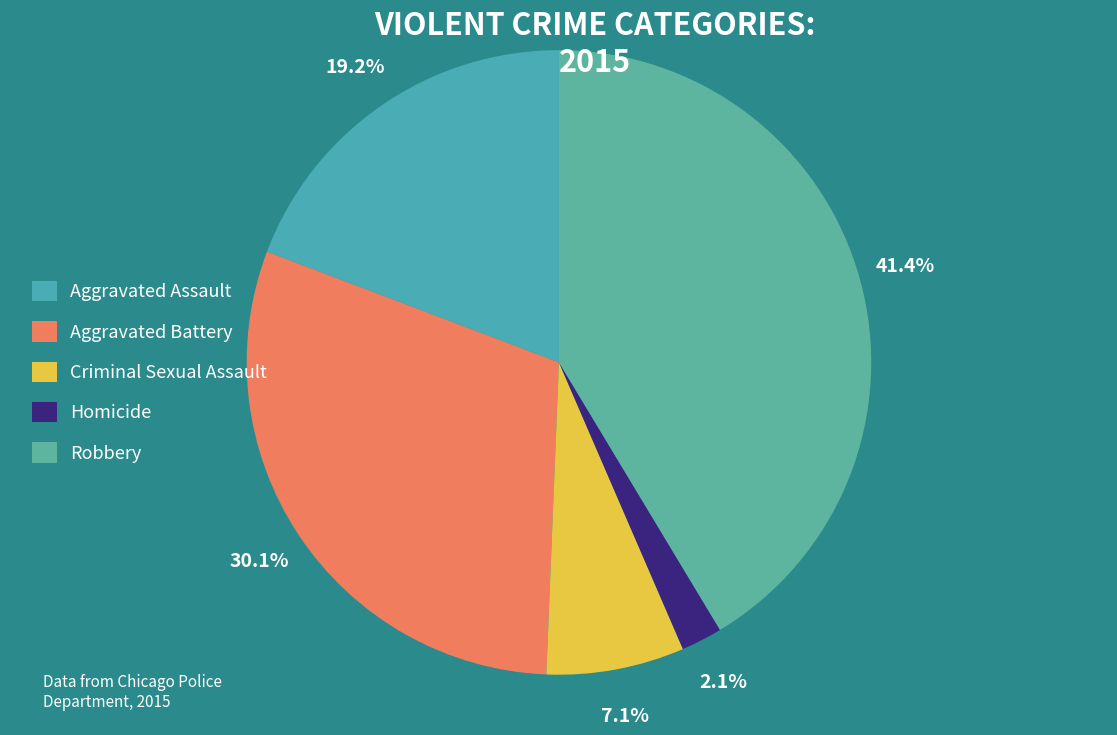

To the nearest percent, what is the average slice percentage?

20%